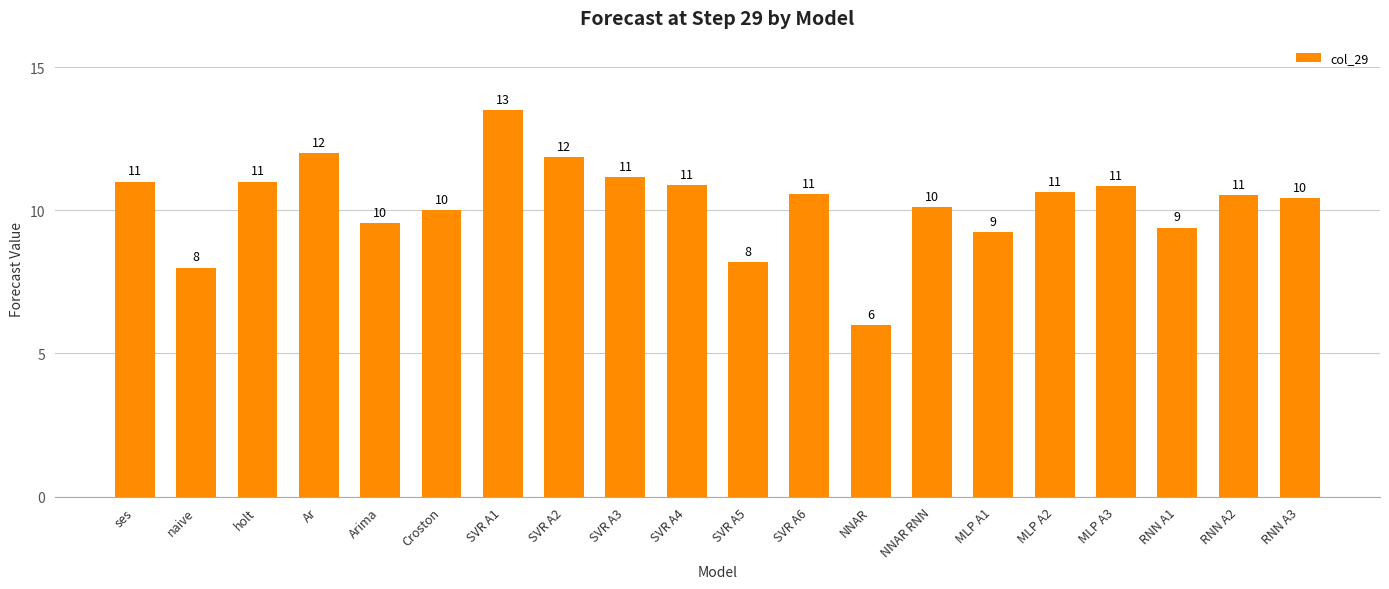

What is the difference between the values at NNAR and Arima?

3.5